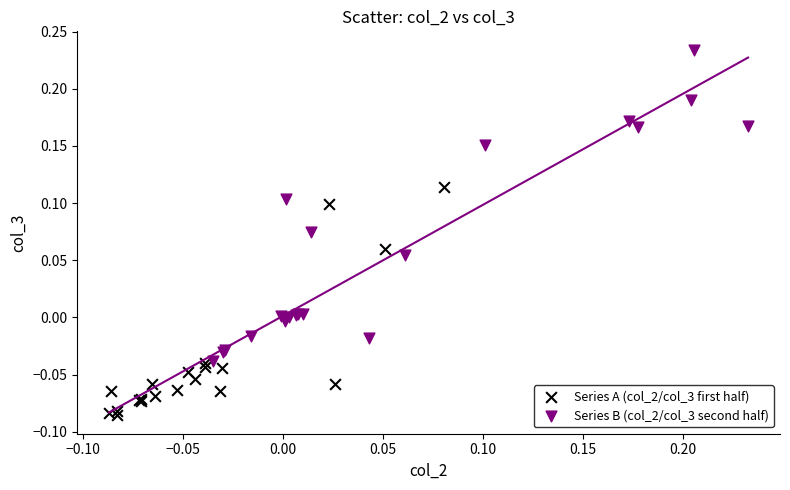

Which series reaches the maximum Y coordinate?

Series B (col_2/col_3 second half)